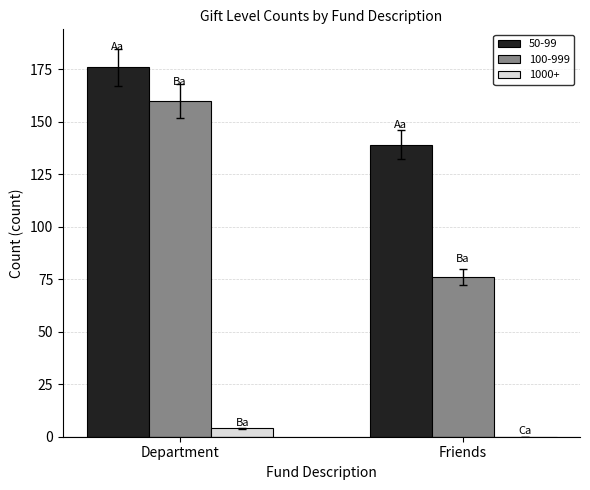

What value does the 100-999 series have at Department, to the nearest 10?

160